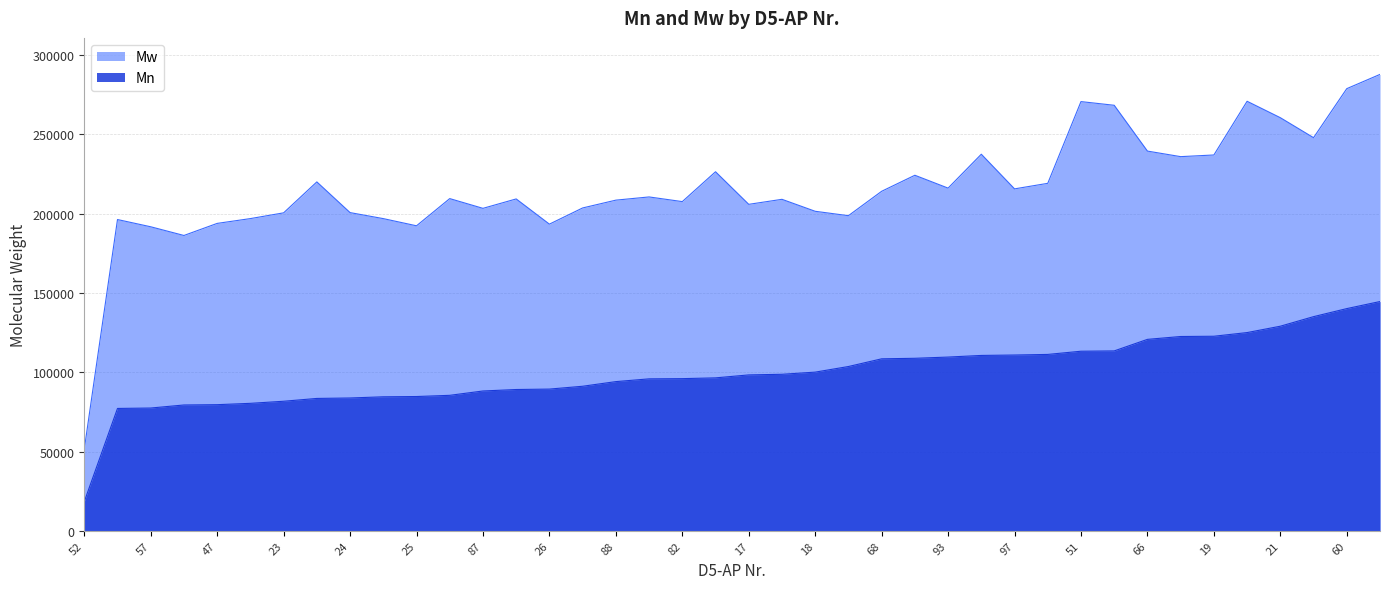

True or false: Mn and Mw cross at least once.

False